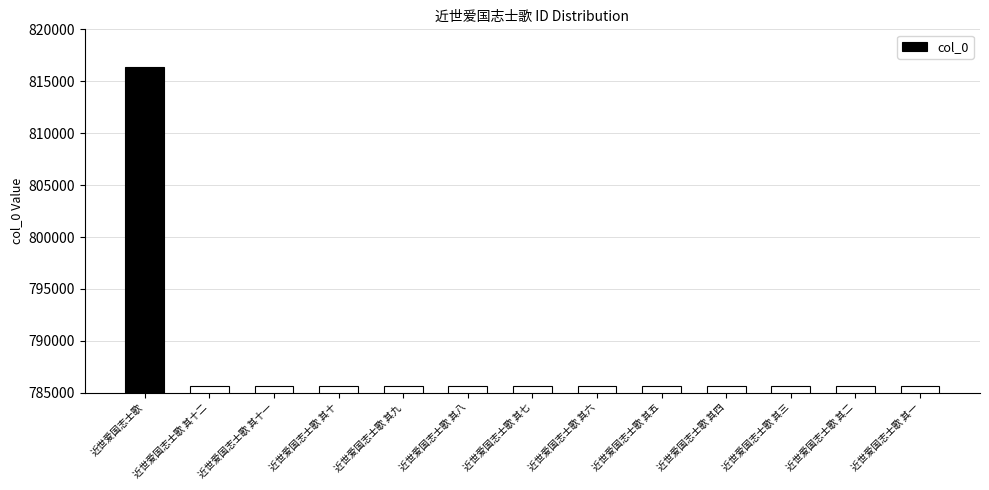

What is the greatest value displayed?

816375